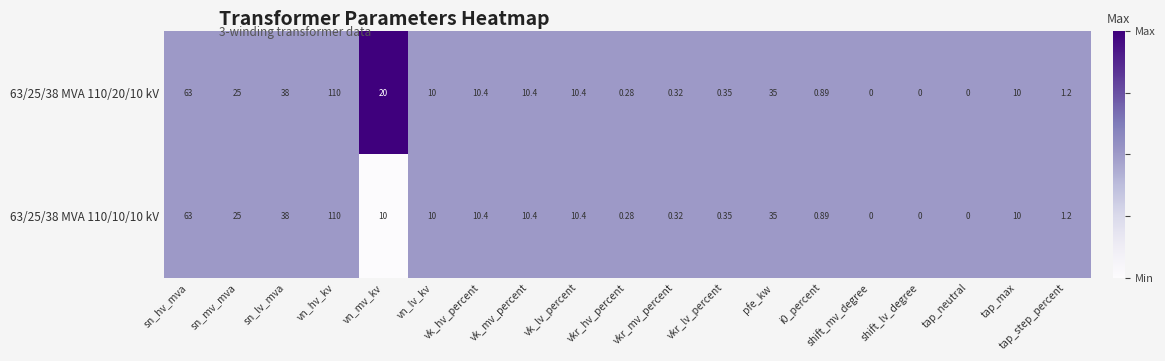

At which label does 63/25/38 MVA 110/20/10 kV reach its peak?

vn_hv_kv